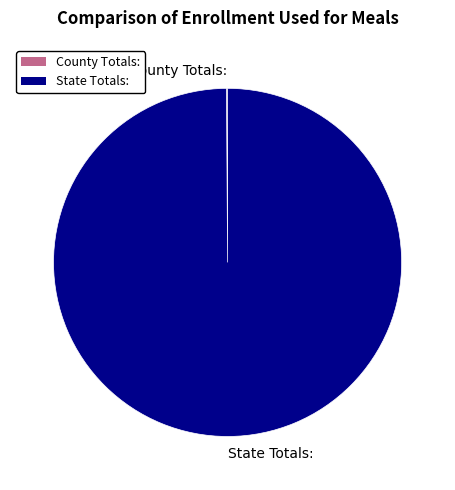

Which category has the biggest portion of the pie?

State Totals: